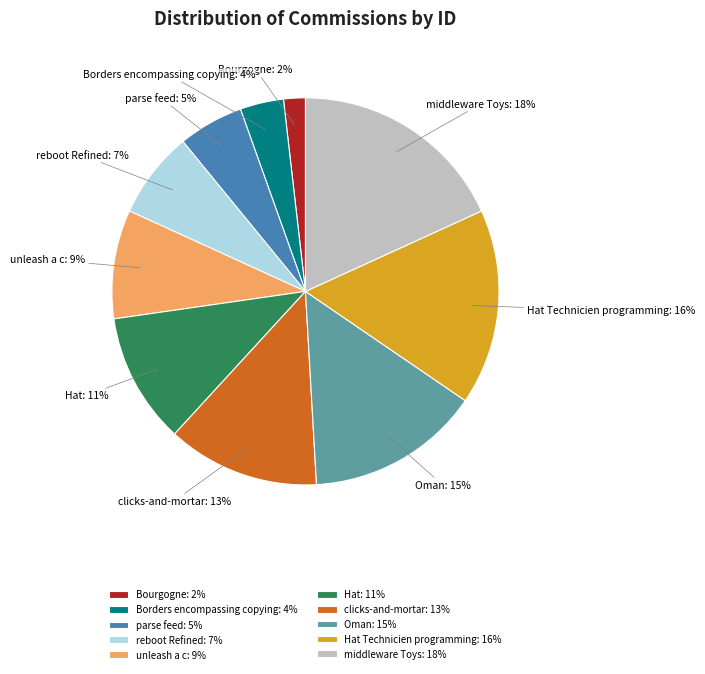

What is the largest slice in the pie chart?

middleware Toys